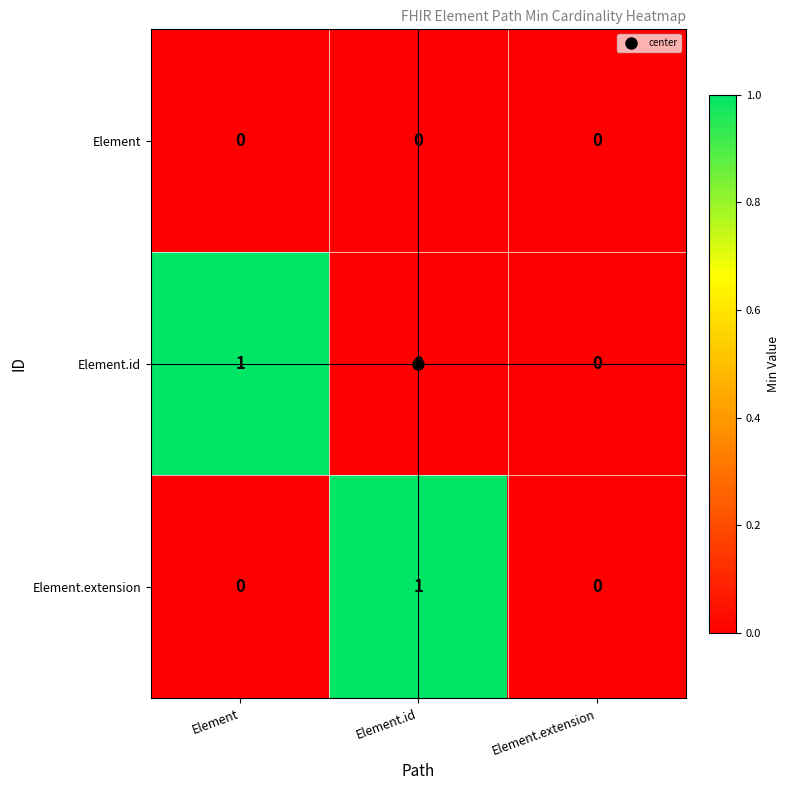

What is the total value across all series at Element.id?

1